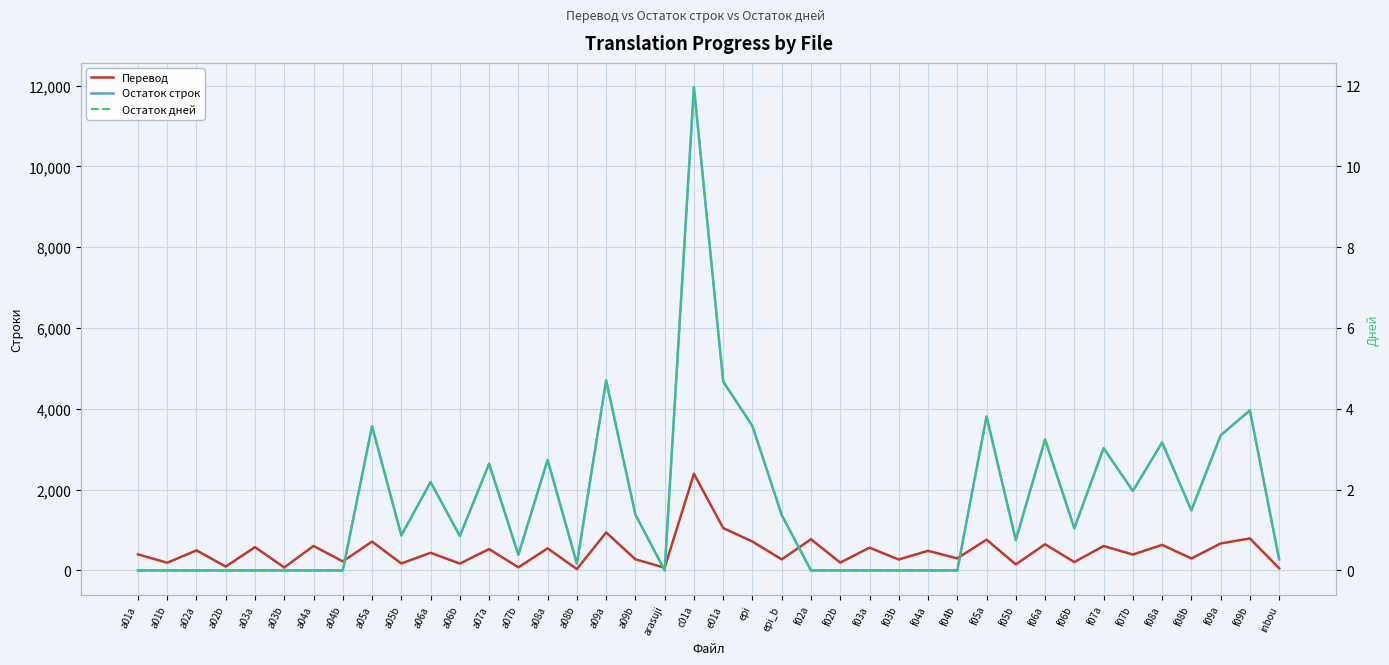

Between a03a and f05a, which is larger?

f05a